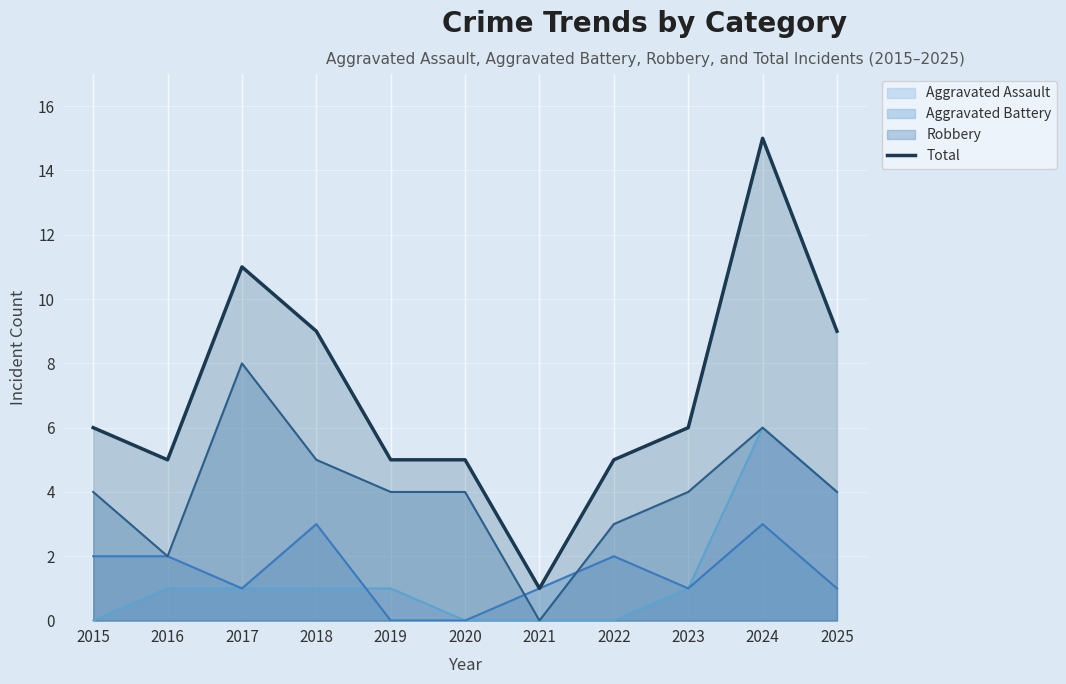

Which series has the widest spread of values?

Total